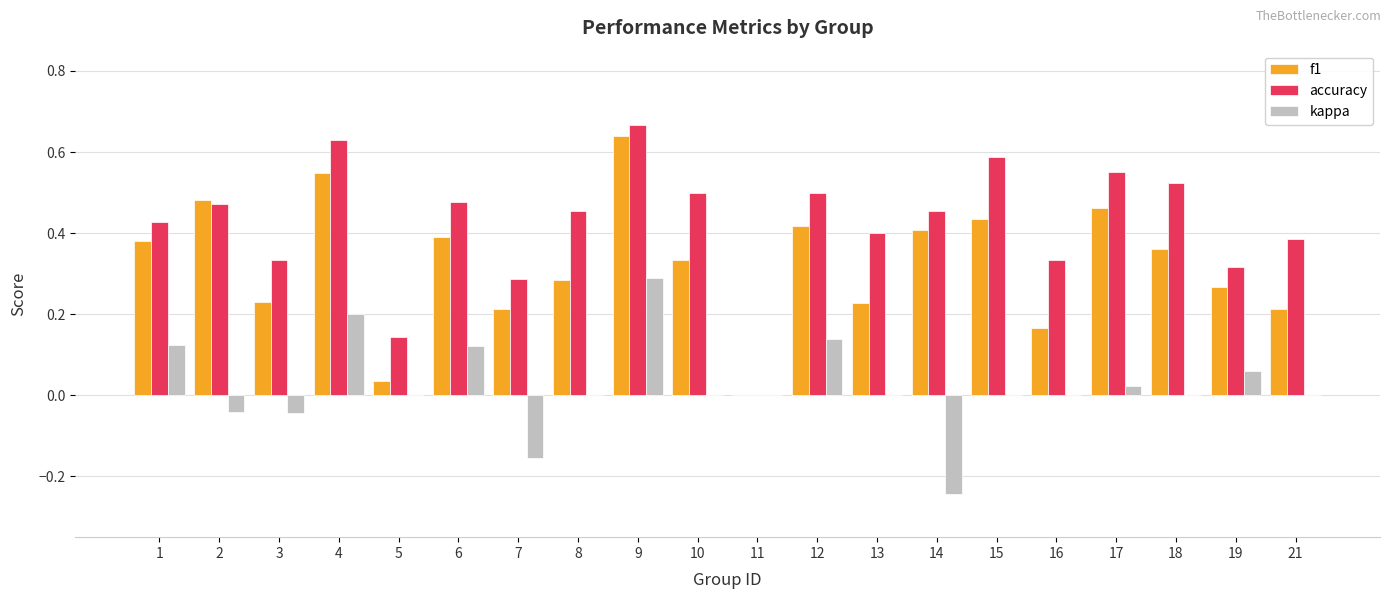

Are the bars horizontal?

No